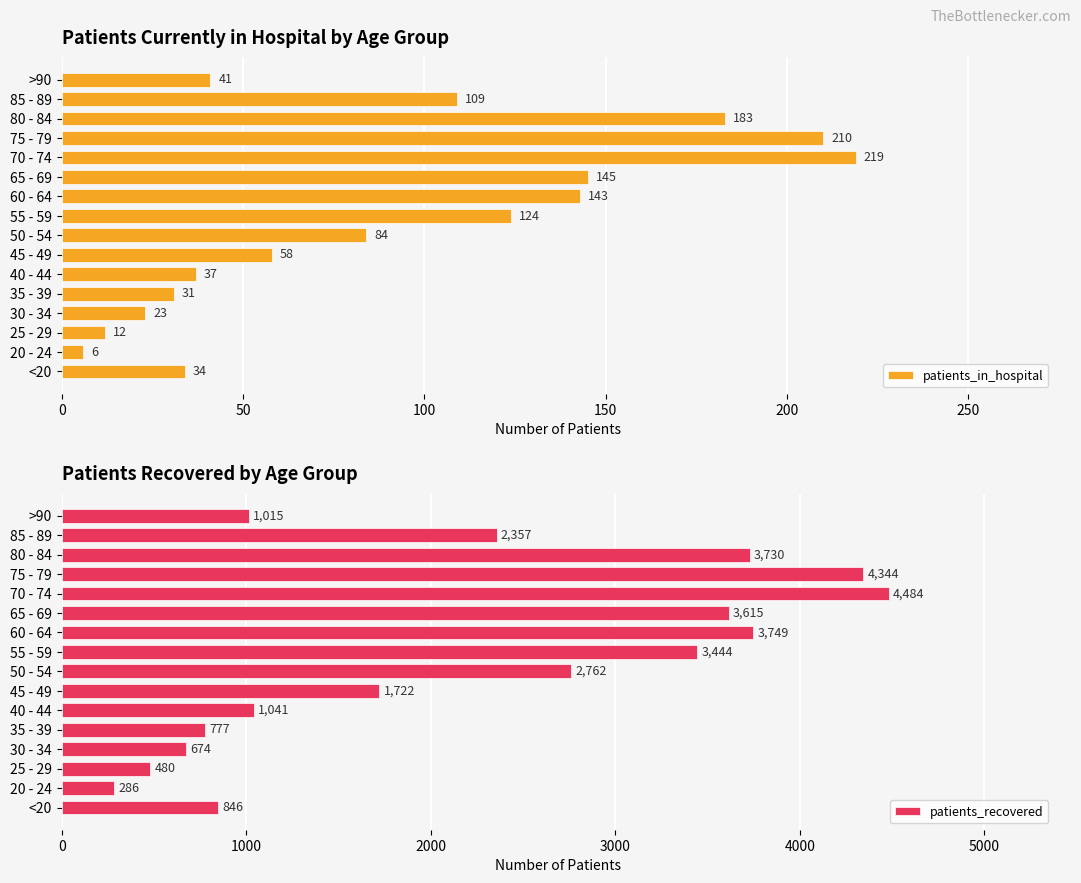

What is the sum of all patients_in_hospital values?

1459